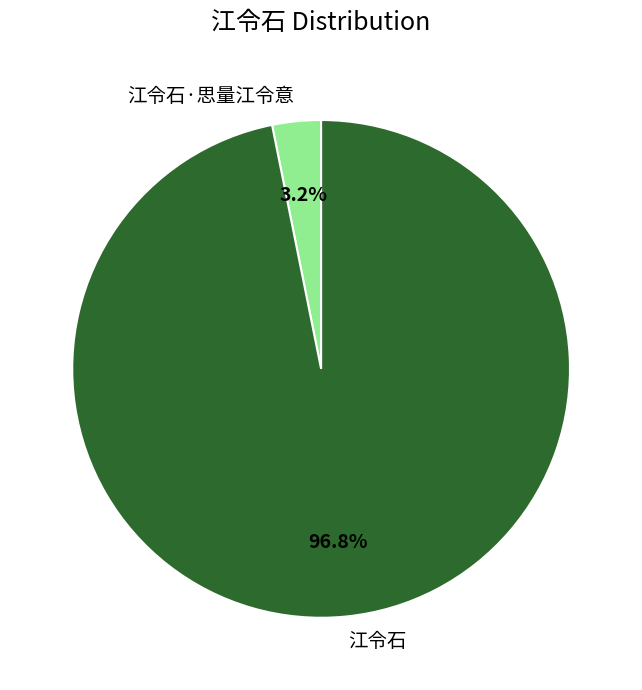

How many slices are in this pie chart?

2